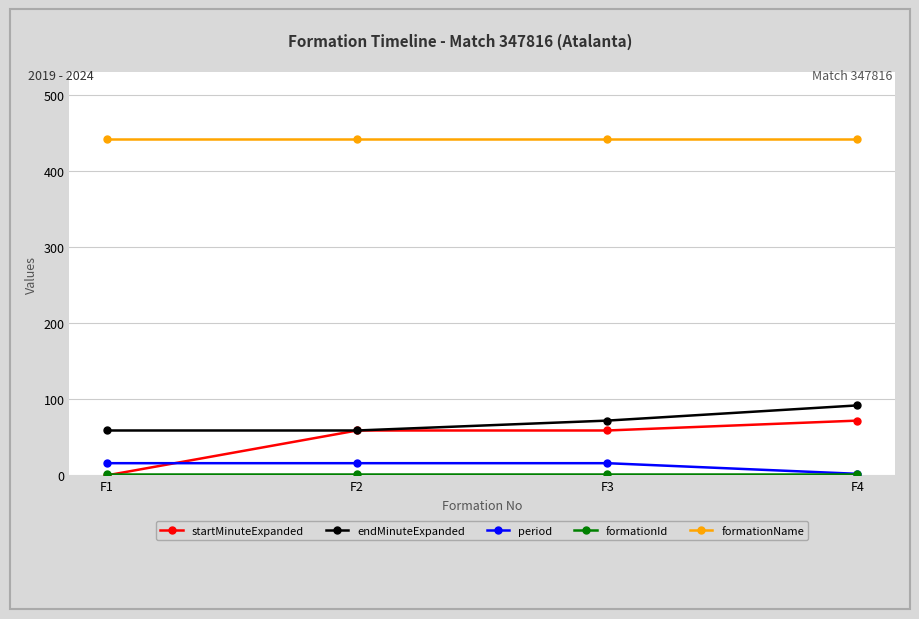

Which series has the widest spread of values?

startMinuteExpanded